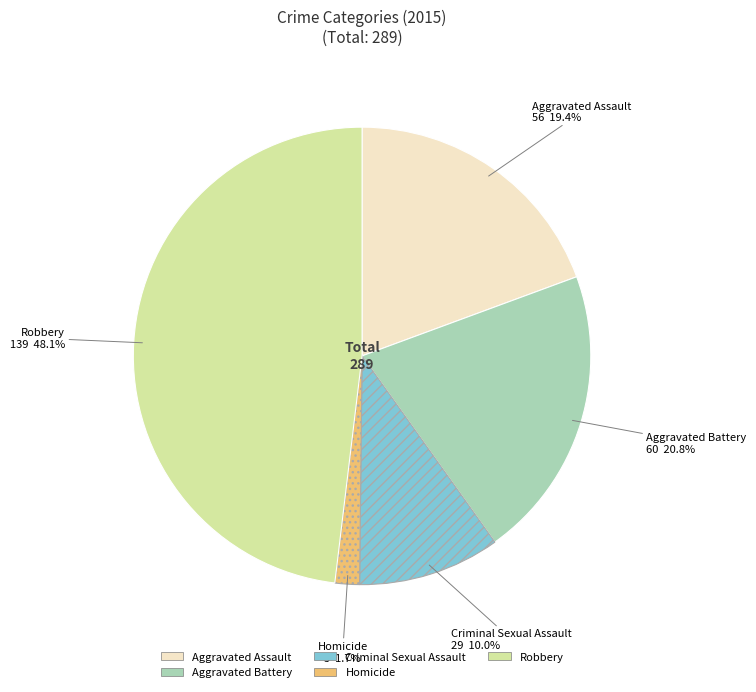

Approximately how many times larger is the value at Aggravated Assault compared to Criminal Sexual Assault?

1.9